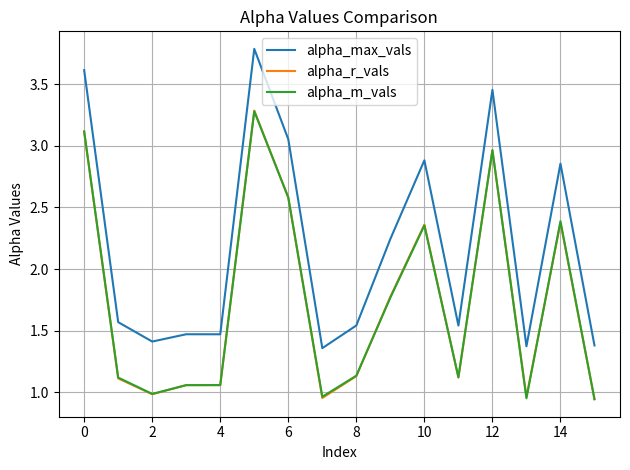

What is the highest value of the alpha_m_vals series?

3.3